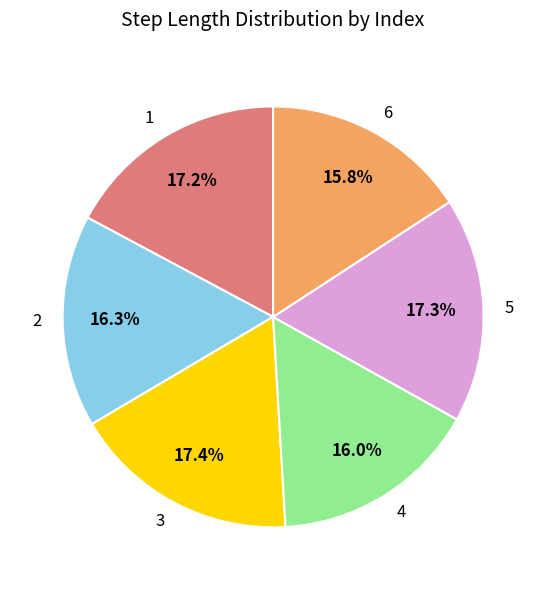

Is the sum of 6 and 5 greater than half?

No